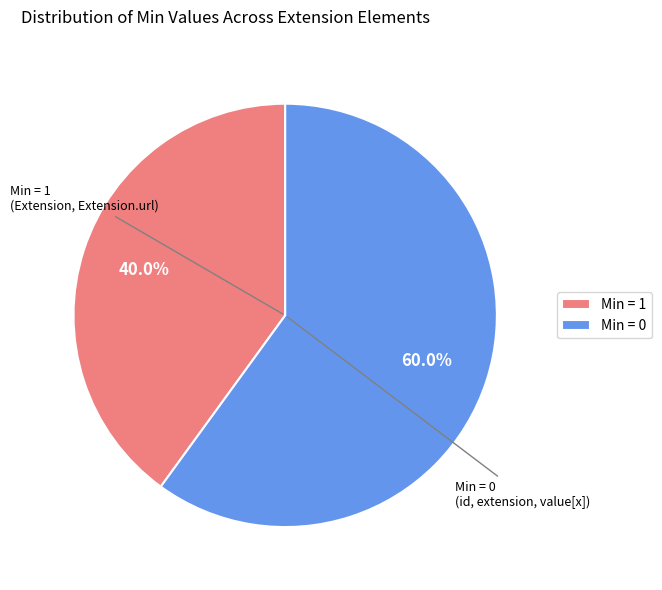

Approximately how many times larger is the value at Min = 1 compared to Min = 0?

0.7